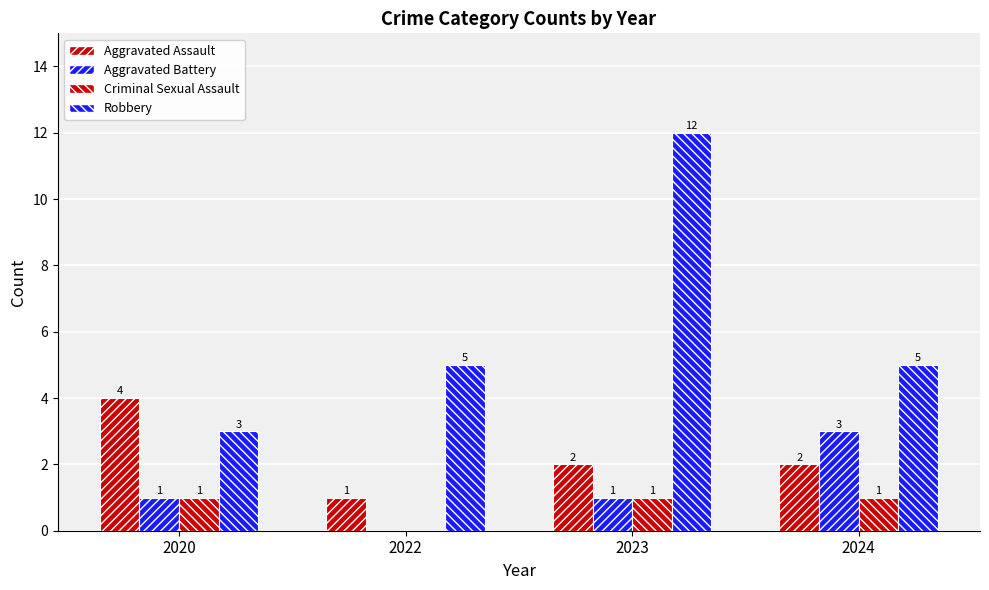

Reading right to left, what are all the values shown in this chart?

Aggravated Assault: 2024=2	2023=2	2022=1	2020=4
Aggravated Battery: 2024=3	2023=1	2022=0	2020=1
Criminal Sexual Assault: 2024=1	2023=1	2022=0	2020=1
Robbery: 2024=5	2023=12	2022=5	2020=3